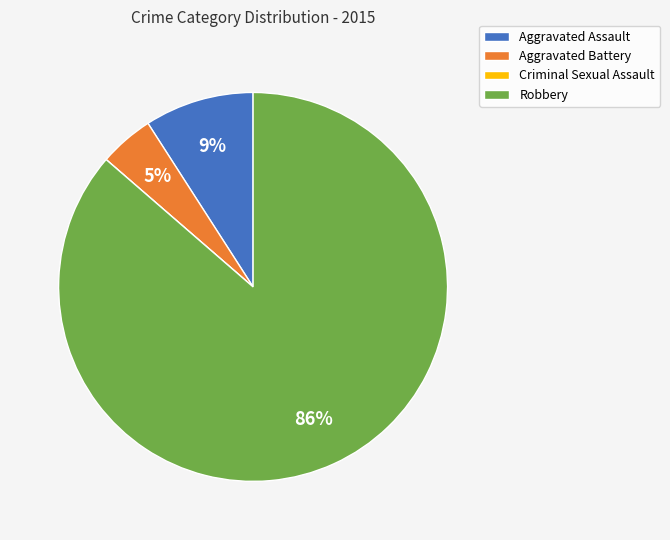

Combined, do Aggravated Assault and Aggravated Battery account for over 50%?

No